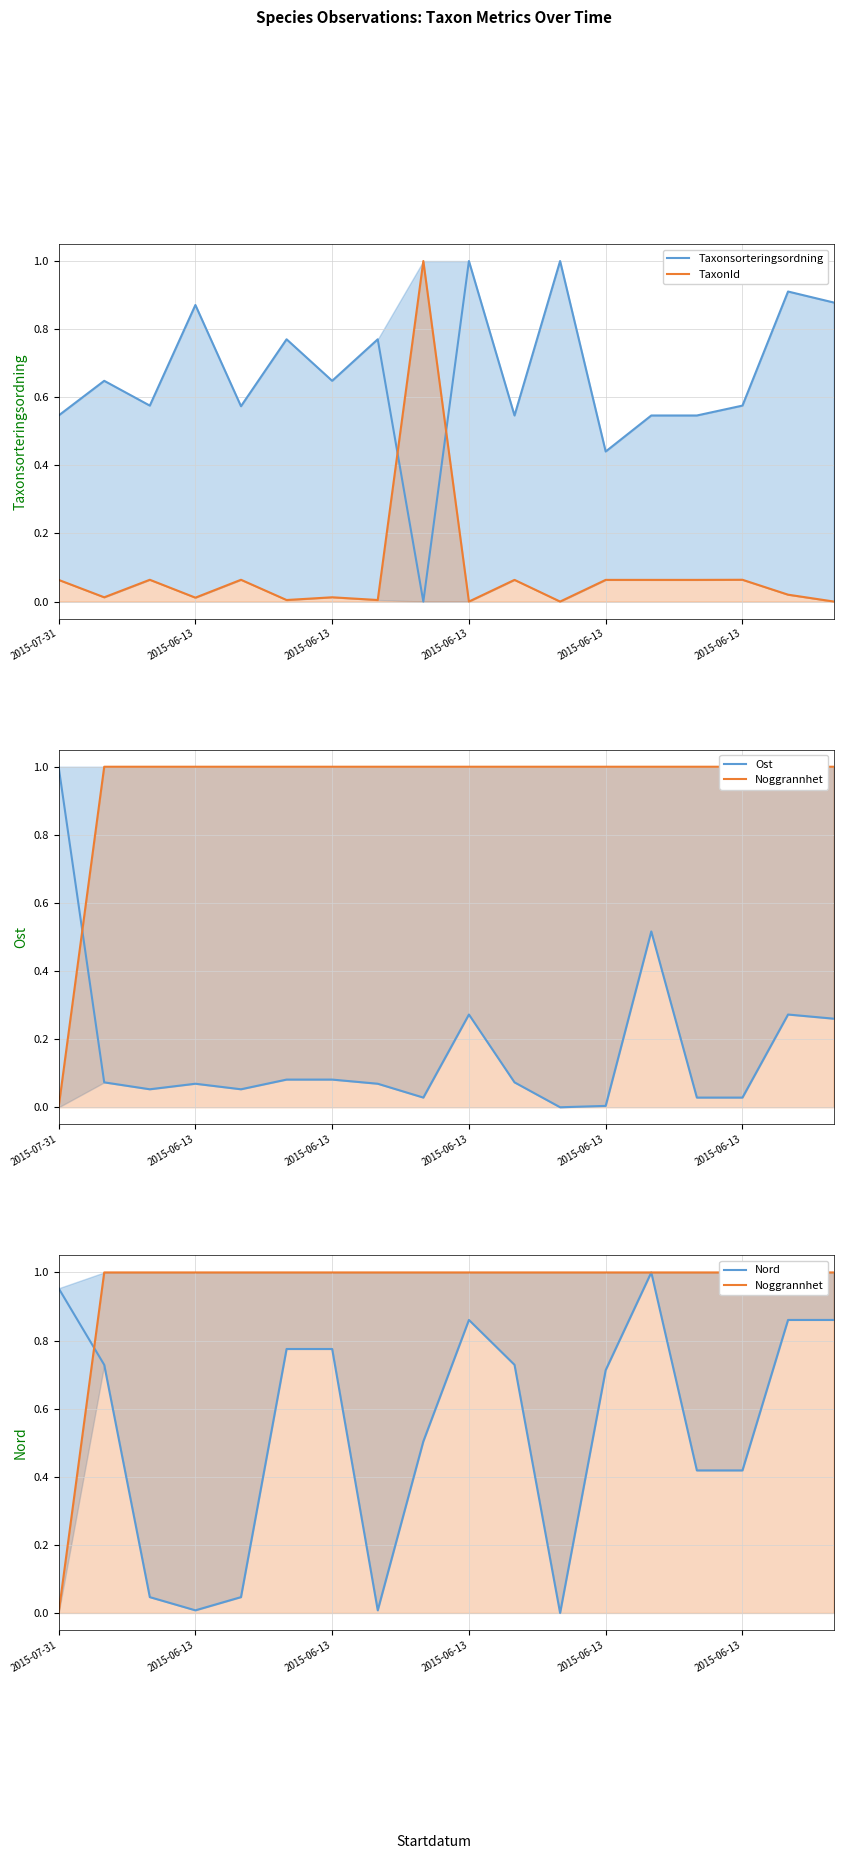

True or false: Nord has more than 0 interior local peaks.

True